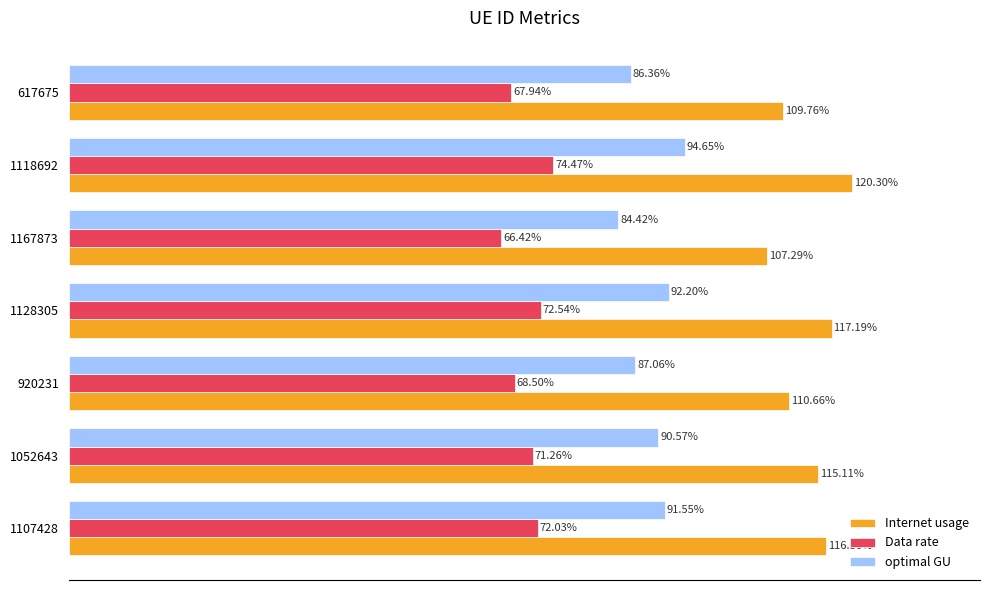

What are all the series names shown in the legend?

Internet usage, Data rate, optimal GU